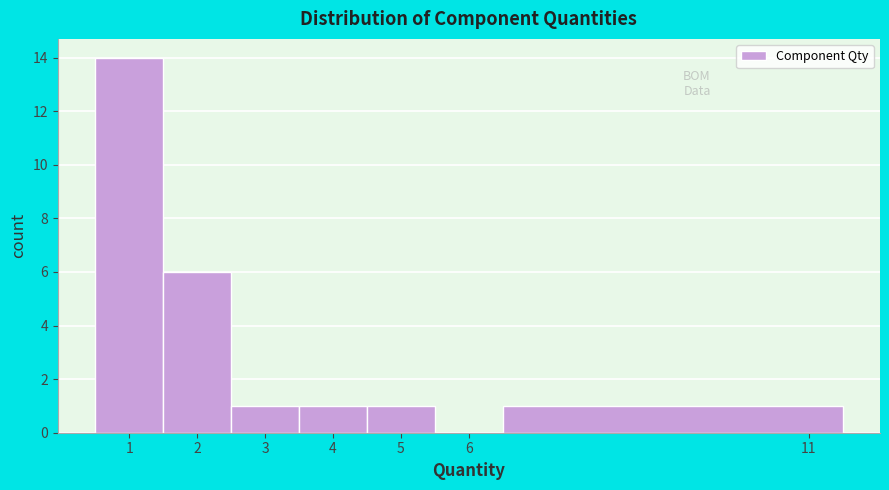

Reading left to right, list every bar in this chart as the range it spans on the x-axis followed by its height. The values are not printed on the chart, so give them approximately, as read against the axis.

0.5 to 1.5: 14
1.5 to 2.5: 6
2.5 to 3.5: 1
3.5 to 4.5: 1
4.5 to 5.5: 1
5.5 to 6.5: 0
6.5 to 11.5: 1